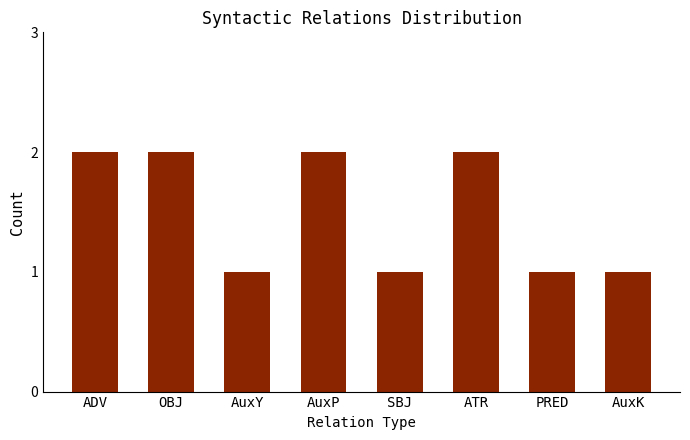

Are the bars grouped side by side (vs. stacked)?

No